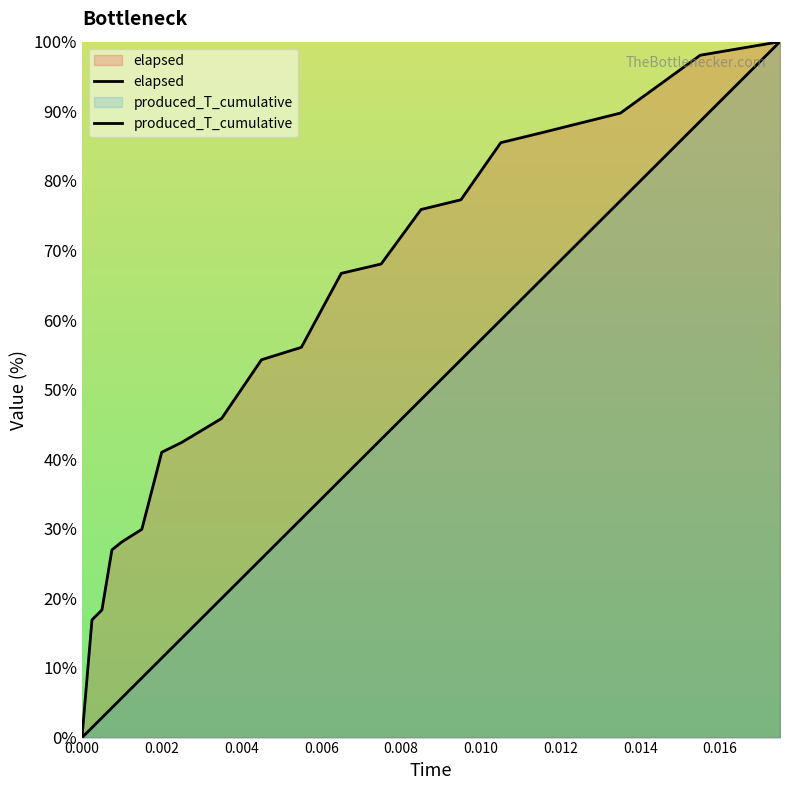

The value of elapsed at 0.0075 is 28.9. True or false?

False